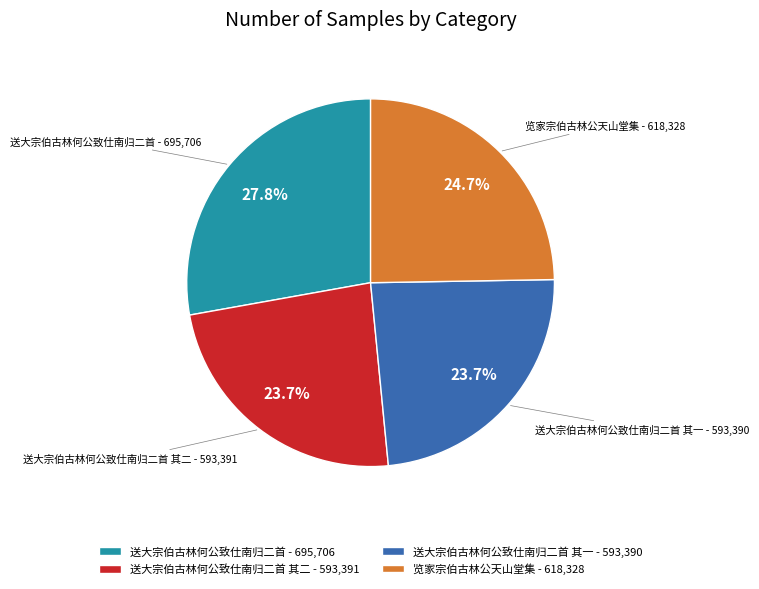

Combined, do 送大宗伯古林何公致仕南归二首 - 695,706 and 送大宗伯古林何公致仕南归二首 其二 - 593,391 account for over 50%?

Yes